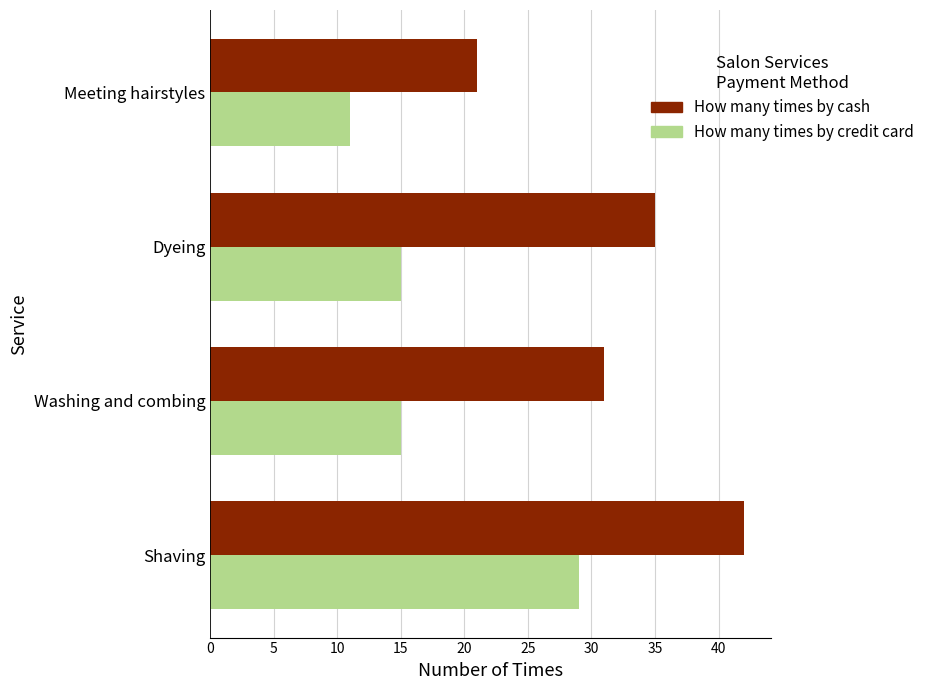

The value of How many times by cash at Washing and combing is 10. True or false?

False